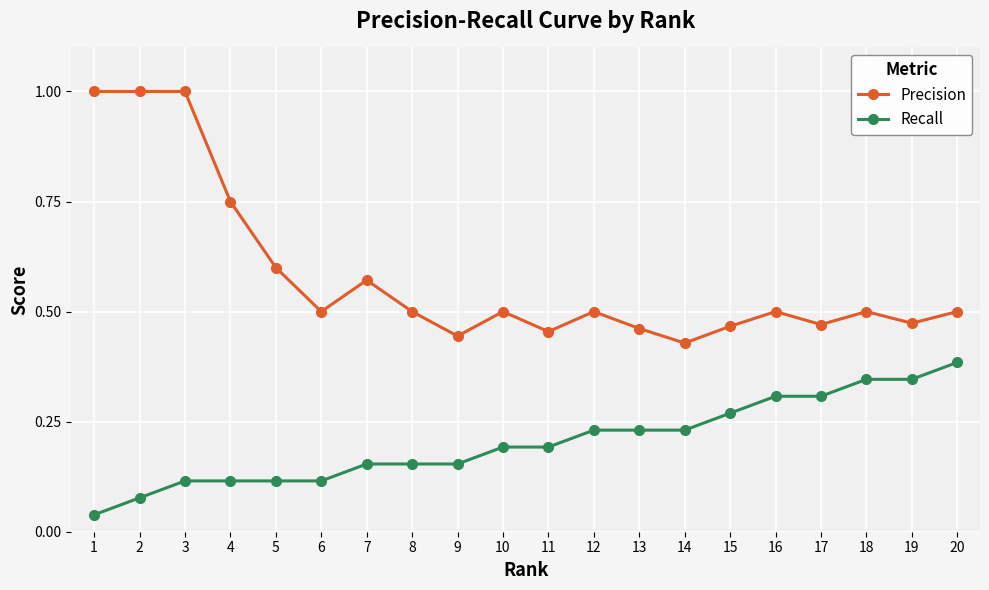

At 11, list the series in order from smallest to largest.

Recall, Precision